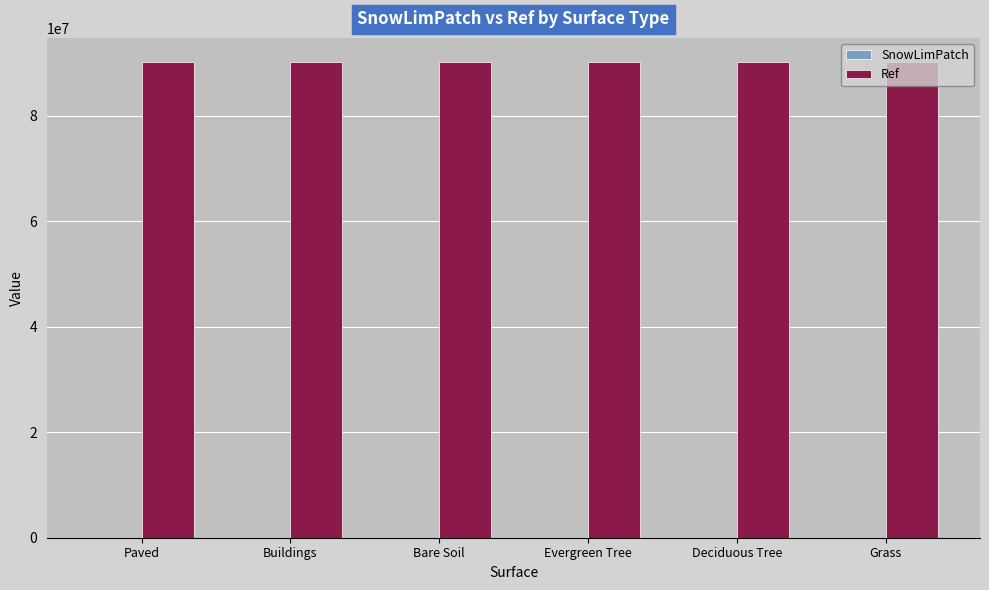

Is it true that Ref equals 126627403 at Grass?

False